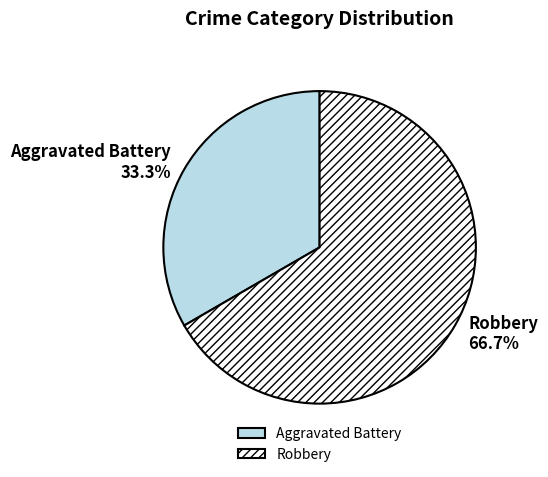

What is the ratio of the value at Aggravated Battery to the value at Robbery?

0.5